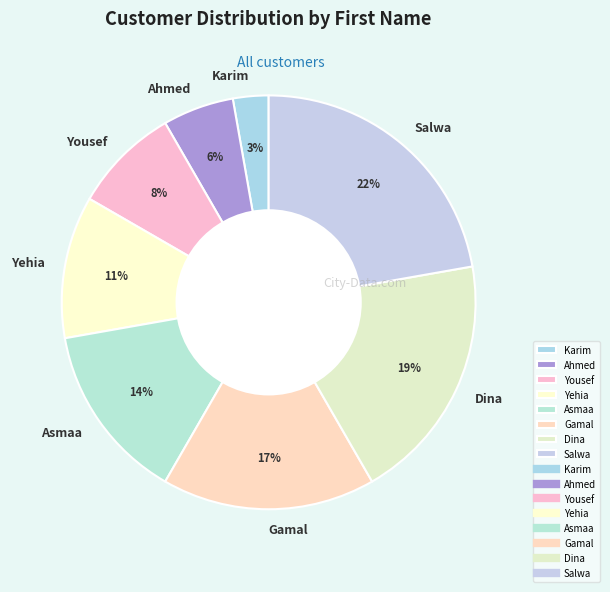

True or false: Karim accounts for 8% of the total.

False